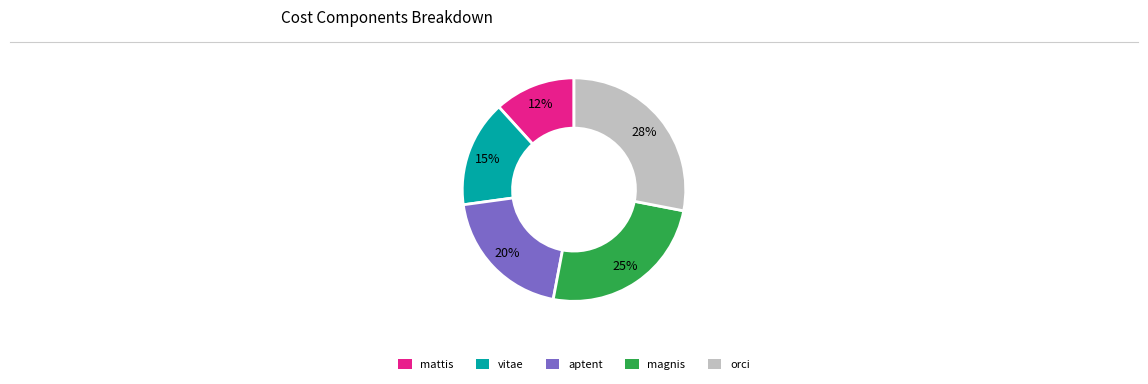

Does orci account for over 50% of the chart?

No